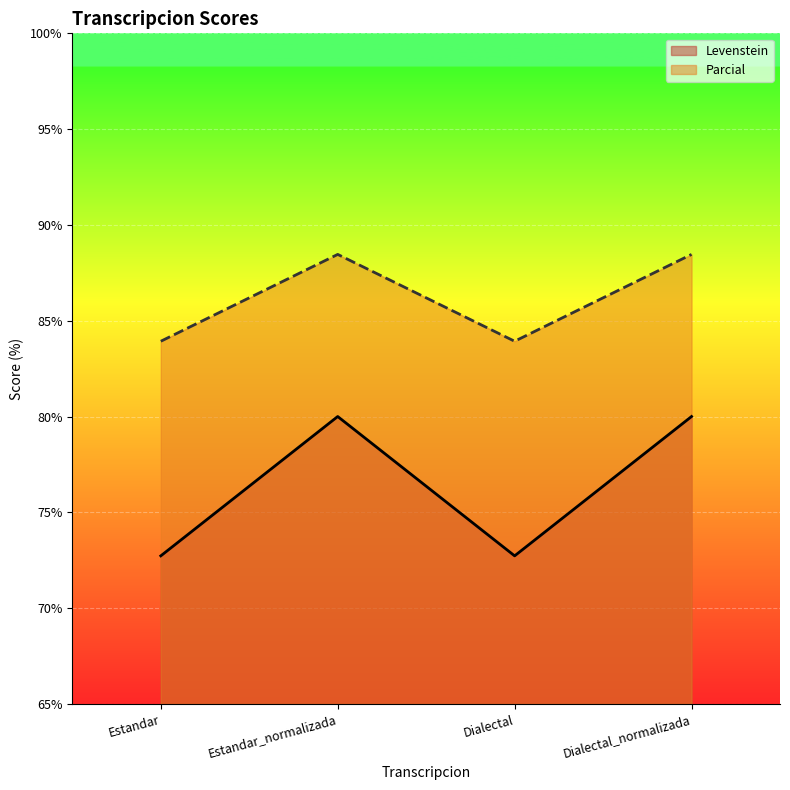

Where is the first local maximum for Parcial?

Estandar_normalizada